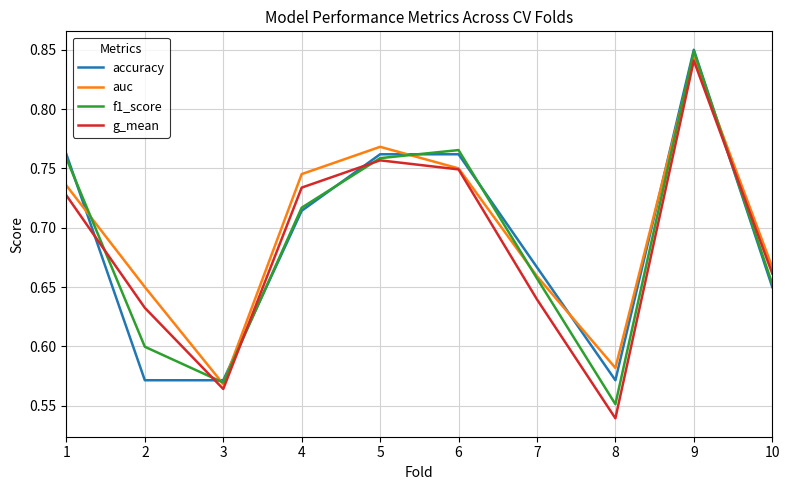

What is the difference between the g_mean values at 6 and 8?

0.2